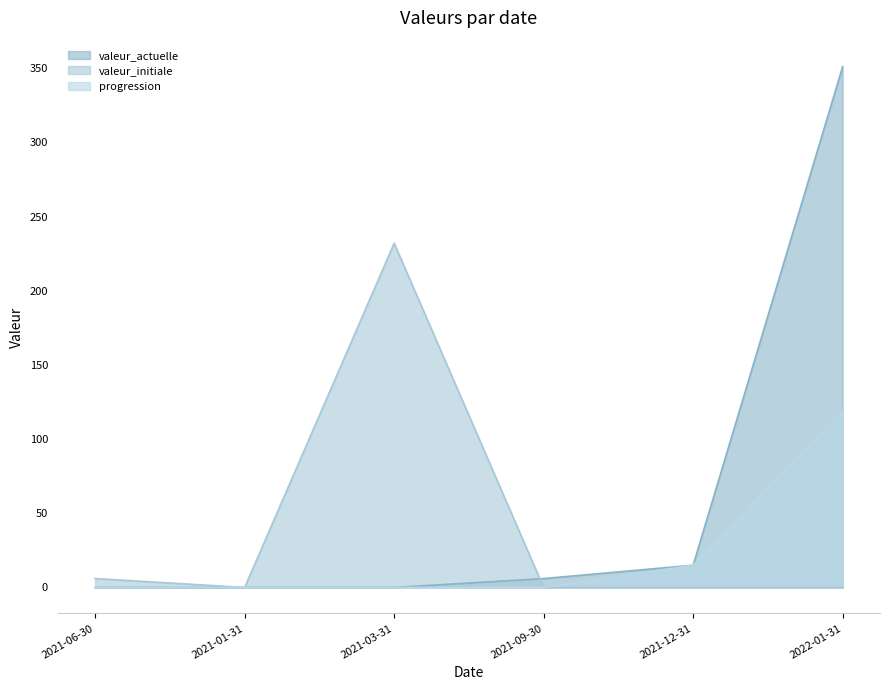

What is the difference between the maximum and minimum values in the progression series?

119